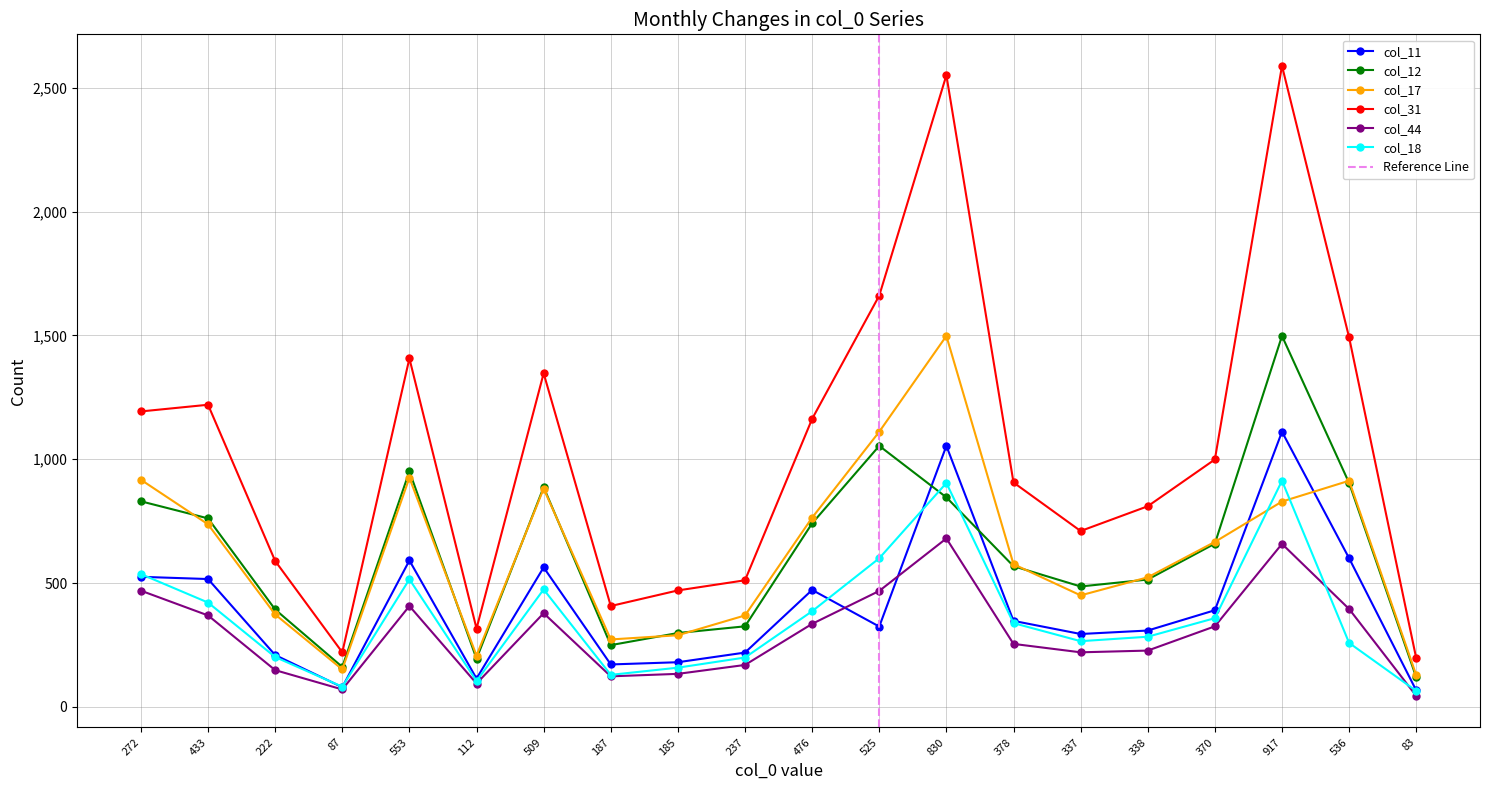

What value does the col_12 series have at 830, to the nearest 50?

850